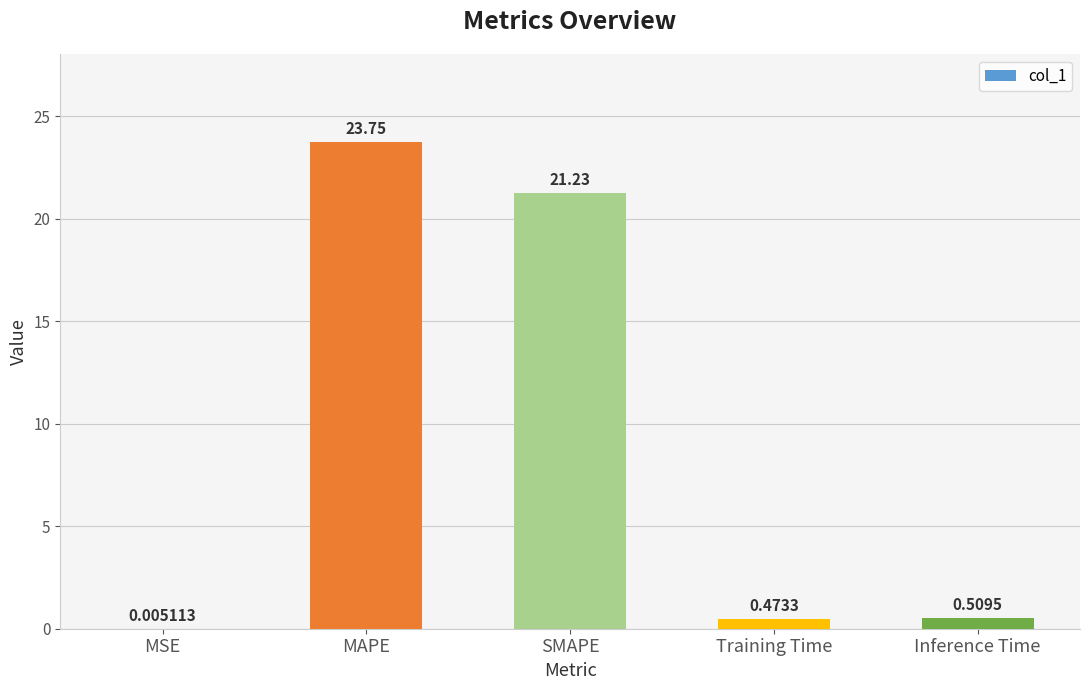

Count the number of data series in this chart.

1